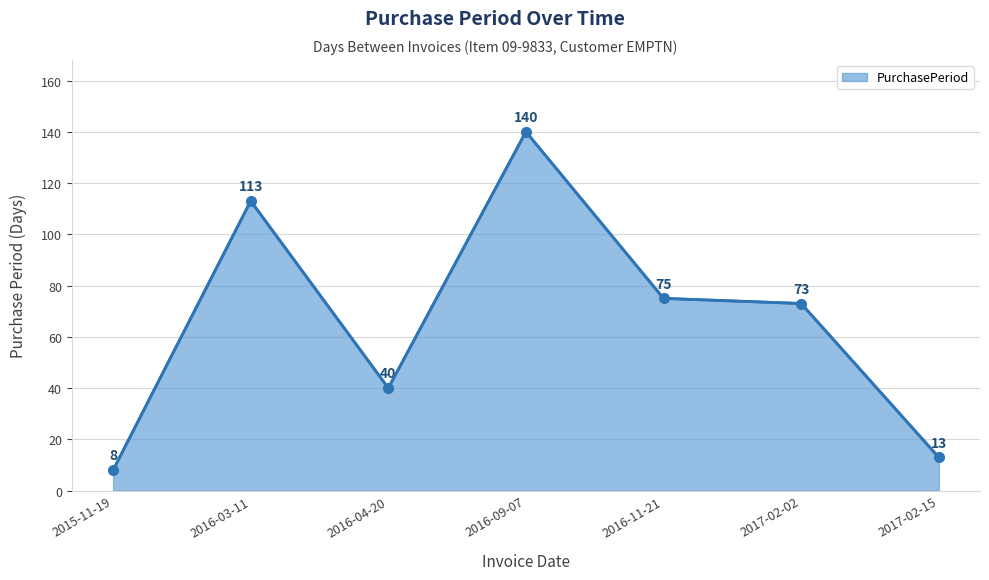

Count the number of data series in this chart.

1